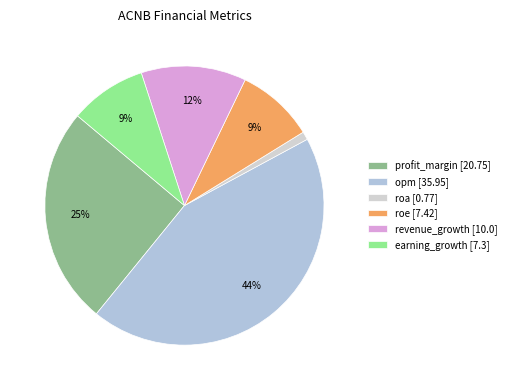

Which slice is the smallest?

roa